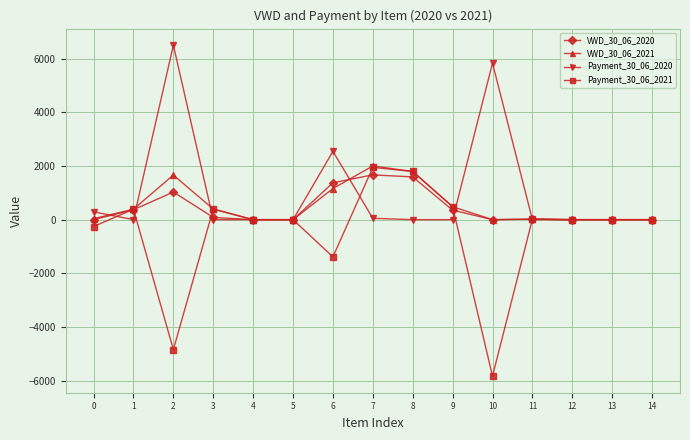

Where is the first local maximum for VWD_30_06_2021?

2